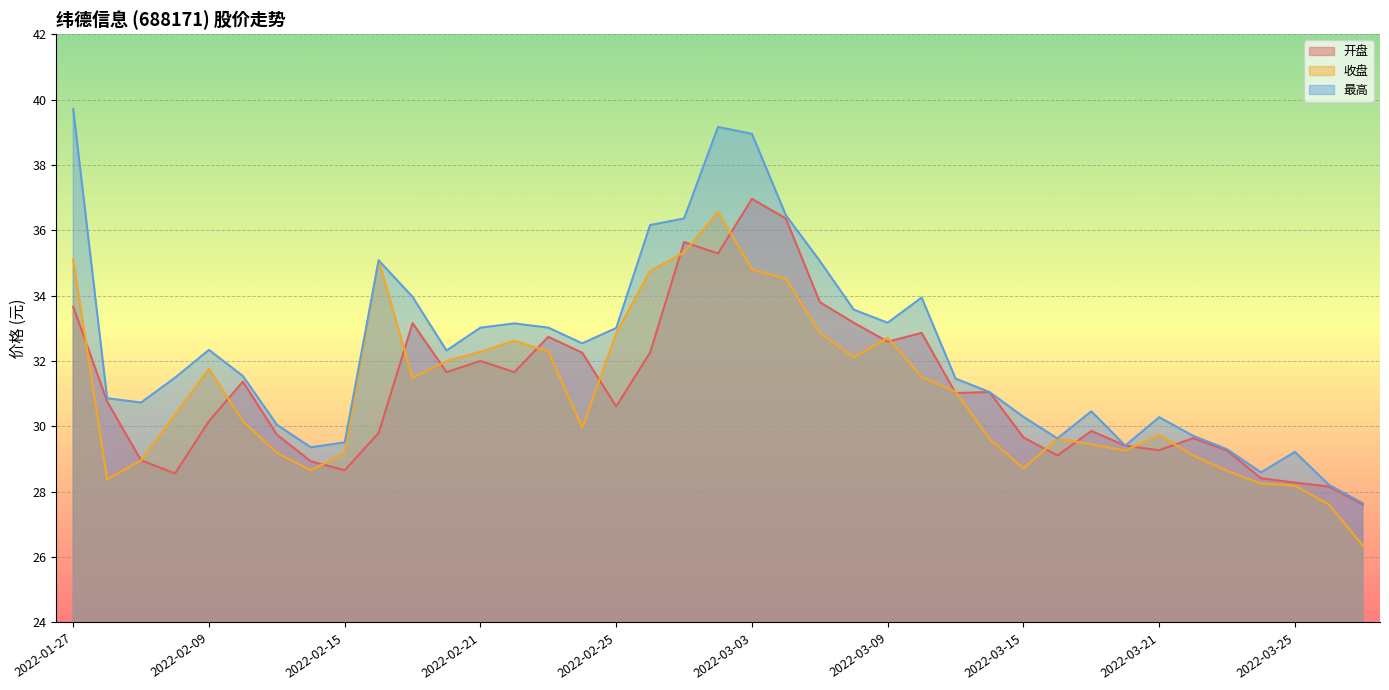

What is the label of the 34th point from the right?

2022-02-10